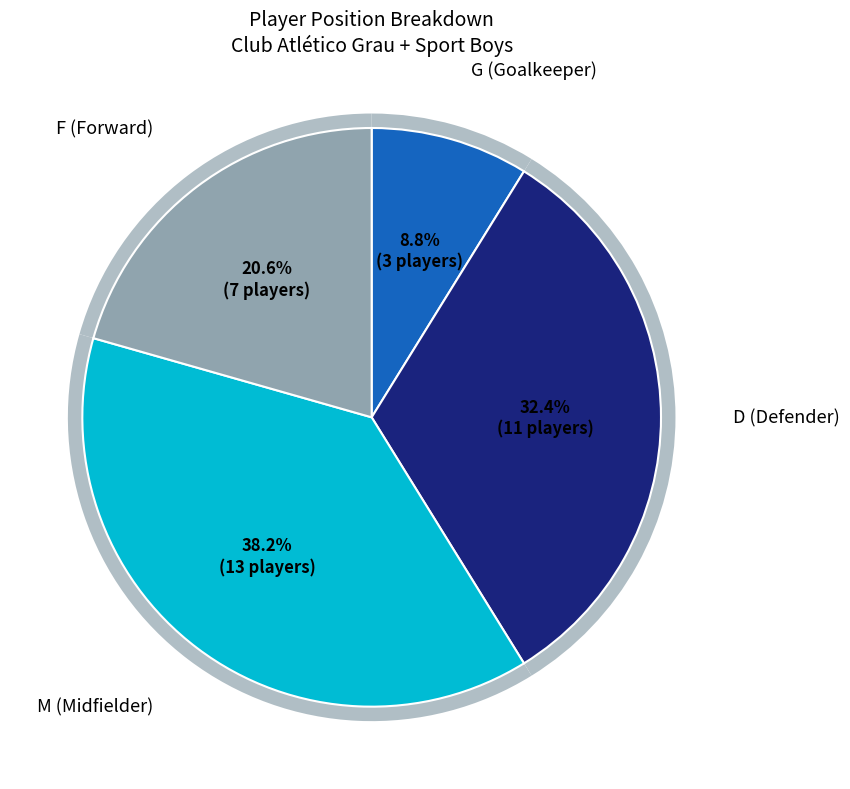

Count the number of slices in the pie.

4